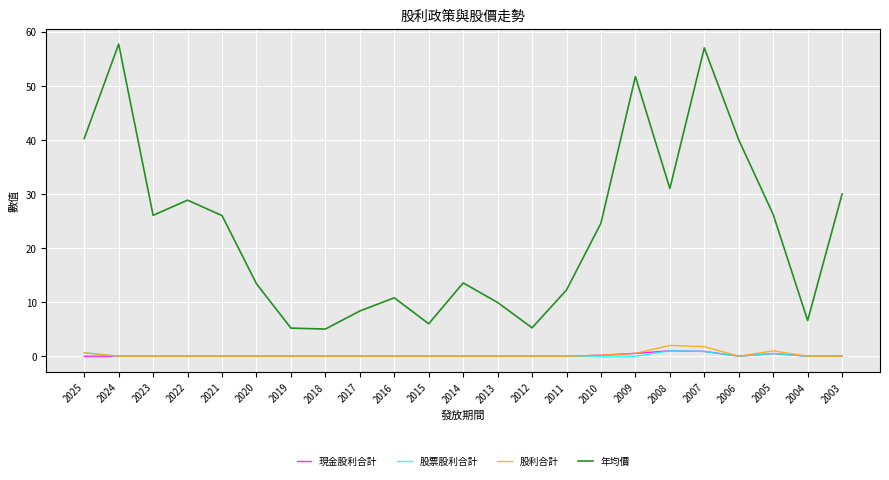

What is the greatest value displayed?

57.7